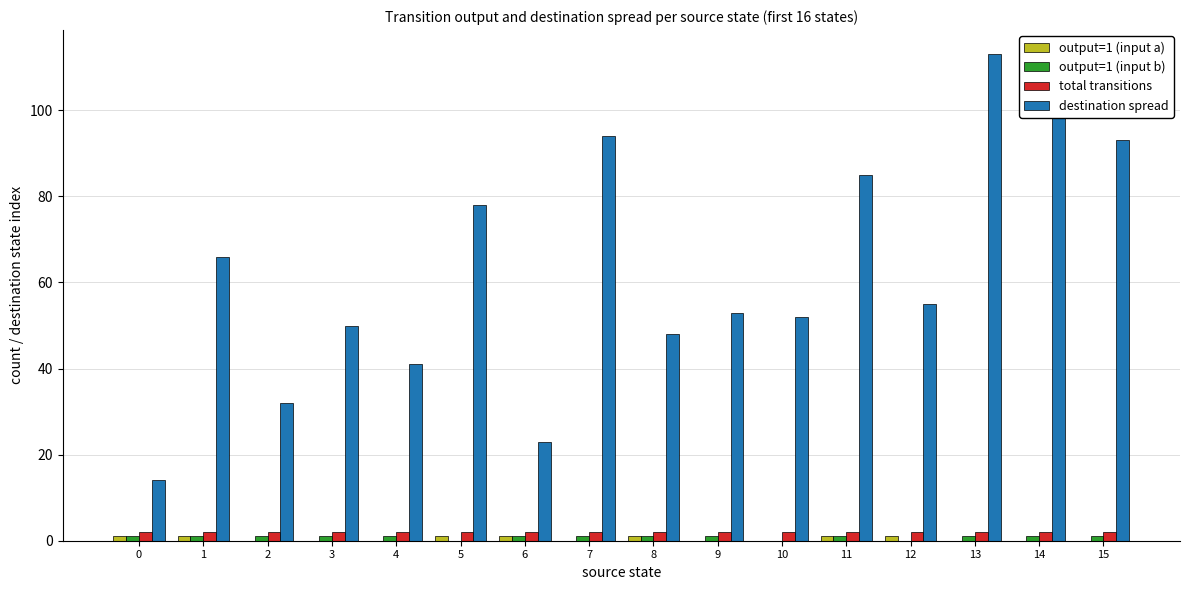

Which series changed the most between 0 and 15?

destination spread